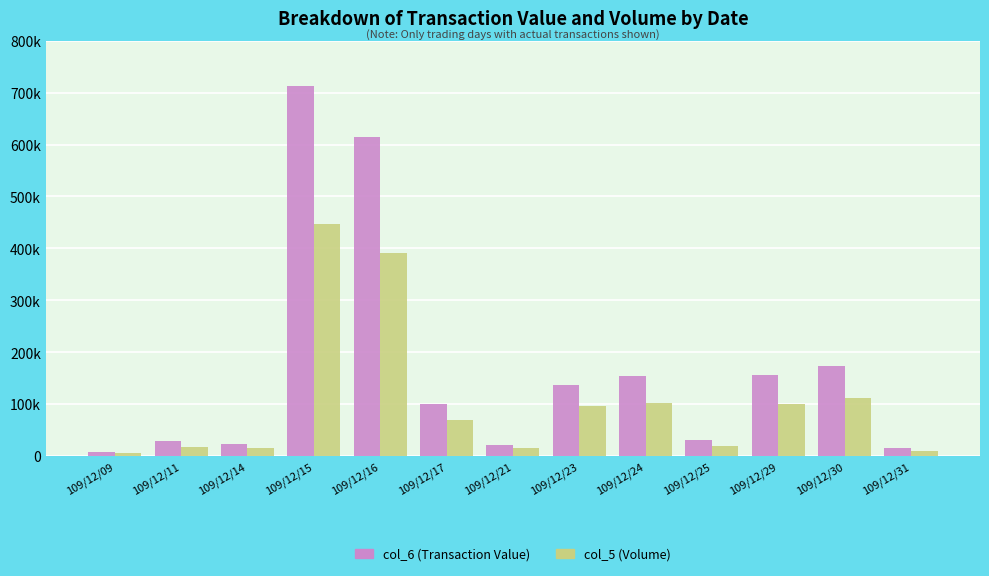

What are all the series names shown in the legend?

col_6 (Transaction Value), col_5 (Volume)